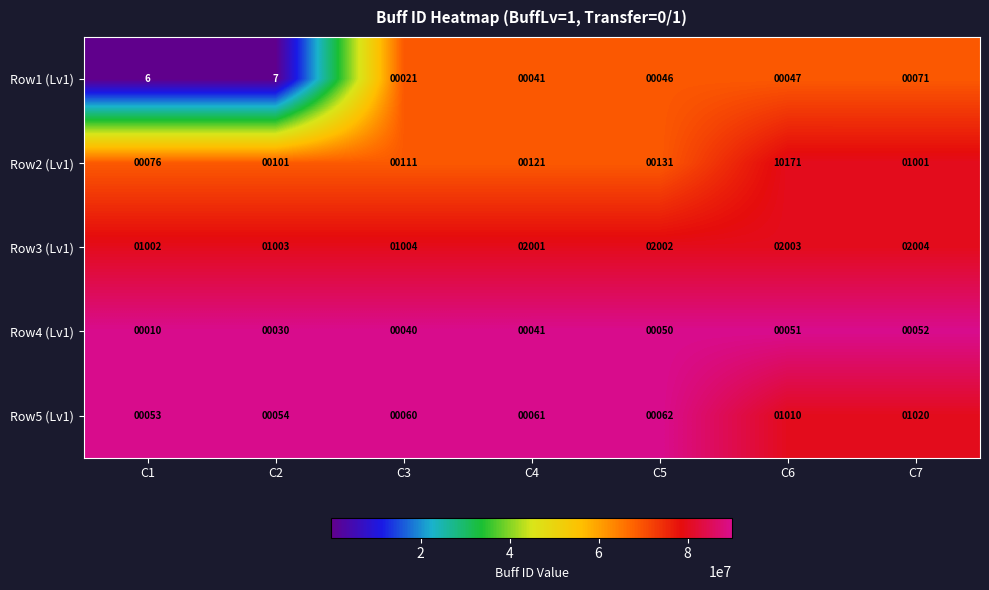

List the labels in order of Row5 (Lv1) value, smallest first.

C1, C2, C3, C4, C5, C6, C7